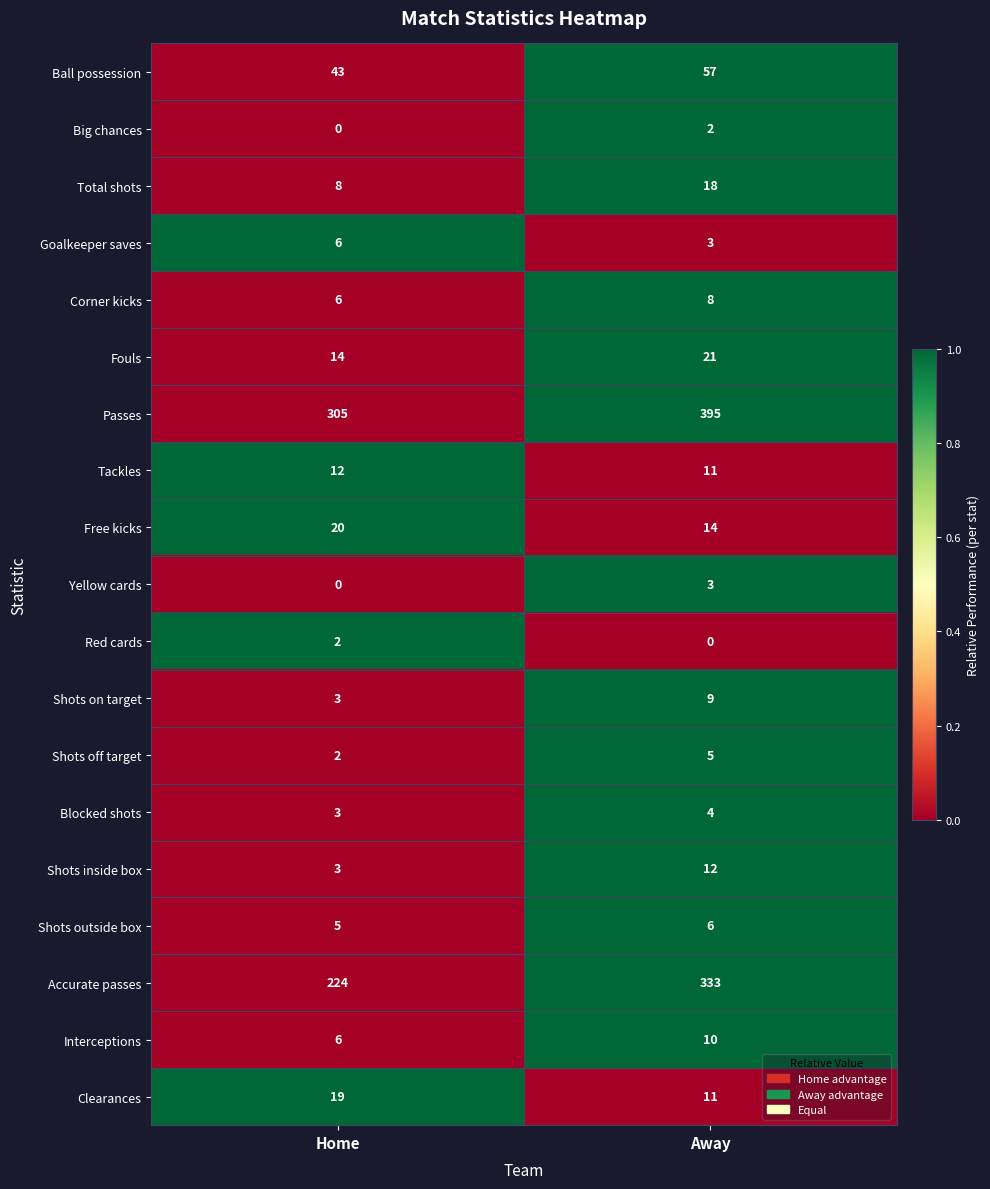

The value of Clearances at Home is 19. True or false?

True